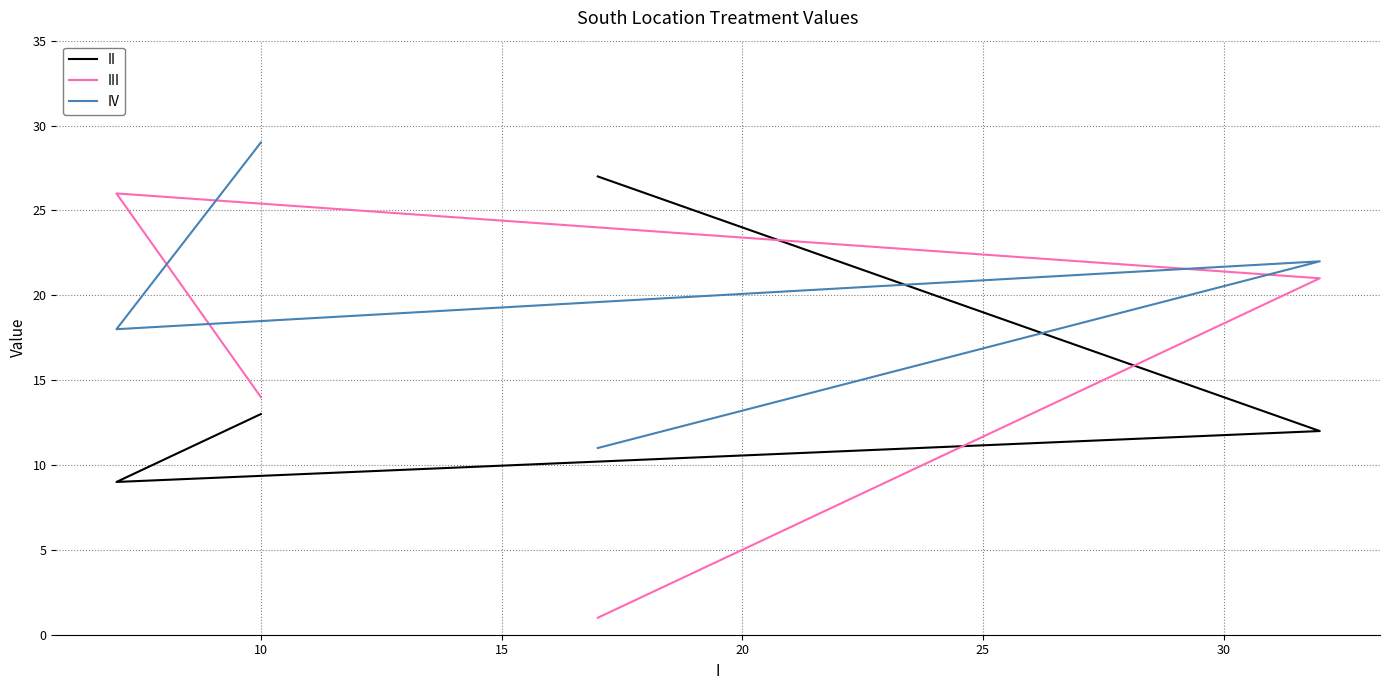

Which series has the largest total across all categories?

IV